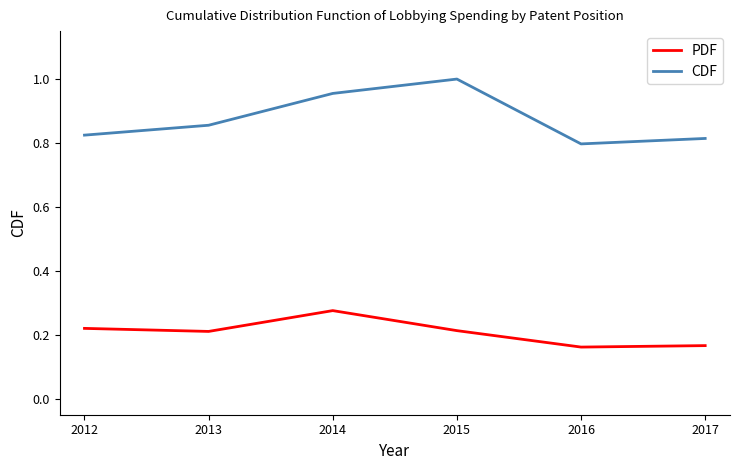

Rank the series by their average value, from lowest to highest.

PDF, CDF